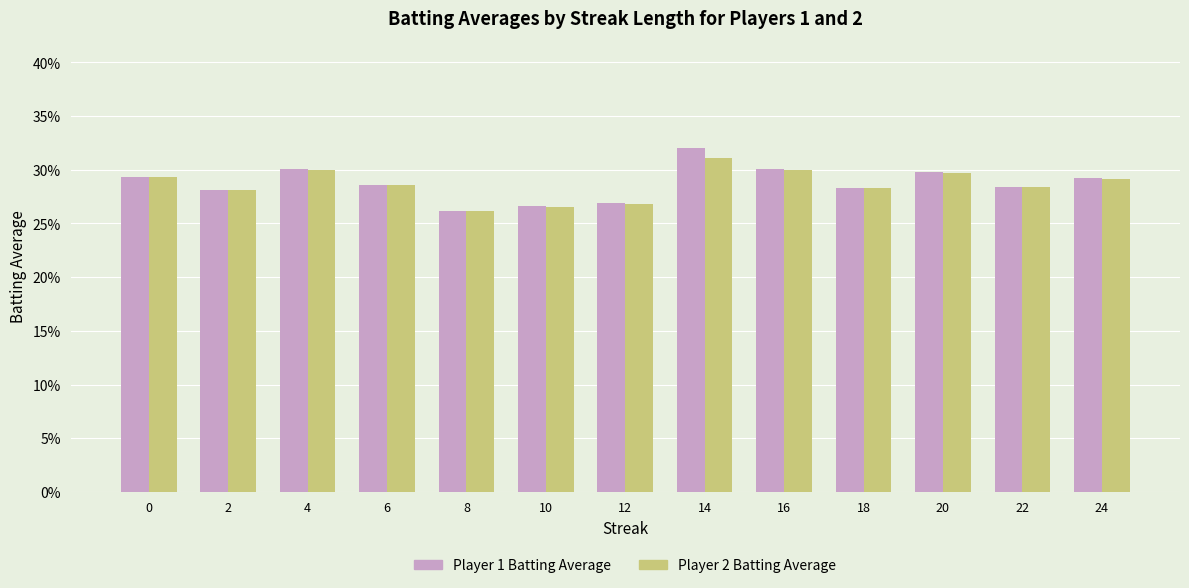

Read the Player 2 Batting Average value at 4.

0.3